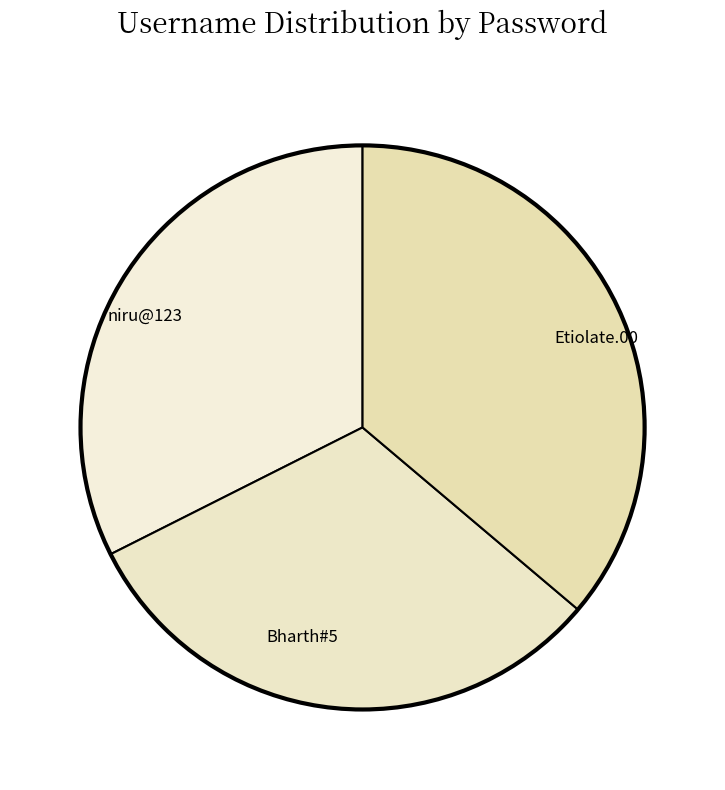

True or false: Etiolate.00 accounts for 36% of the total.

True